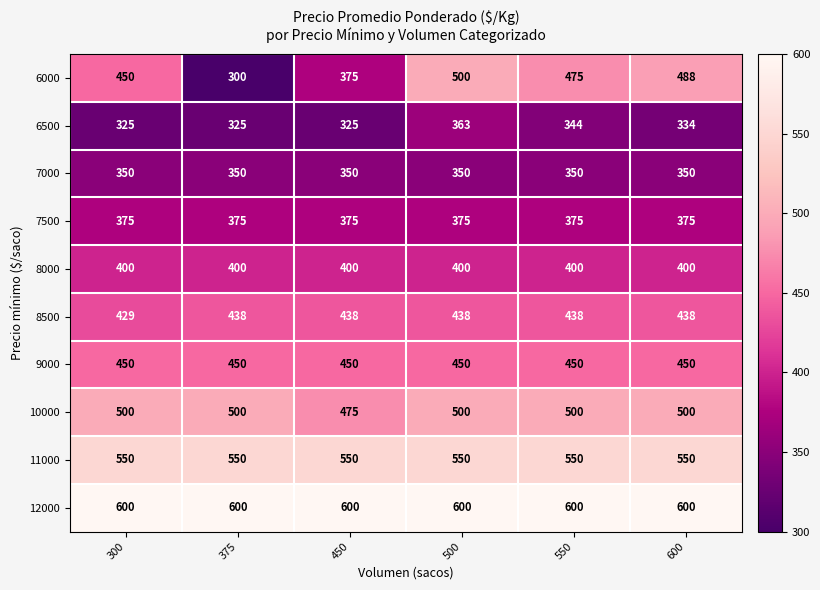

The value of 7000 at 375 is 583. True or false?

False